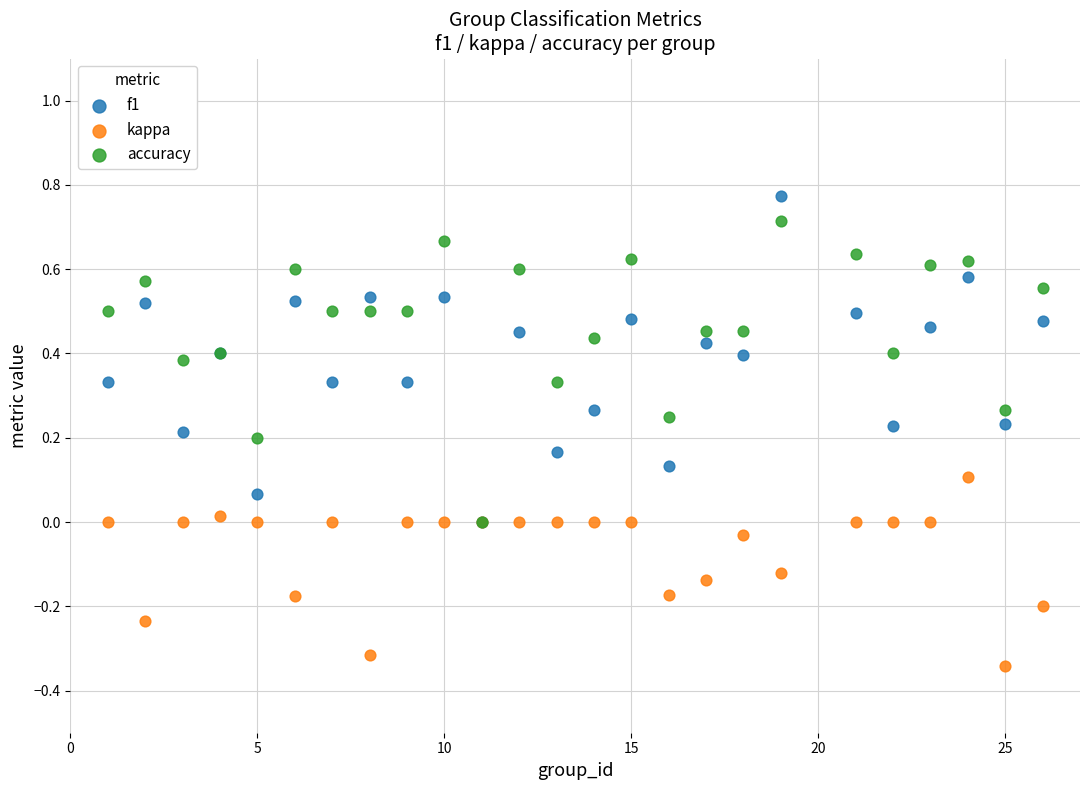

Which series has the largest Y range (max minus min)?

f1